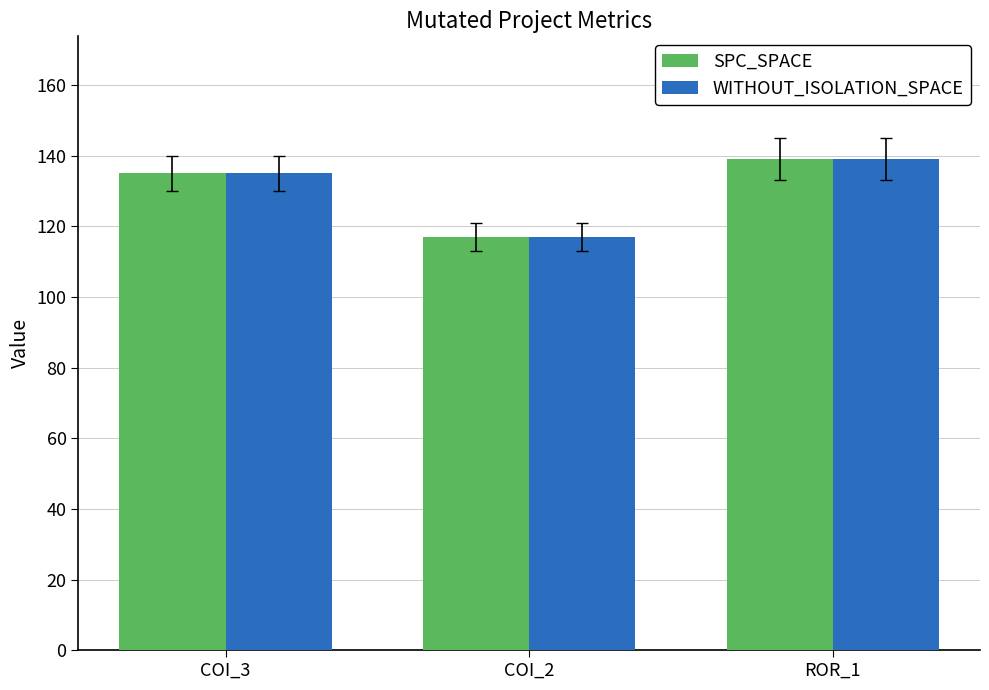

At which category is the sum across all series the highest?

ROR_1